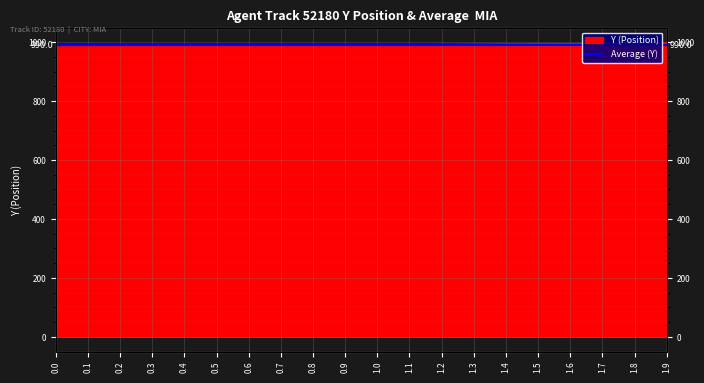

What is the label of the 3rd point from the right?

1.7